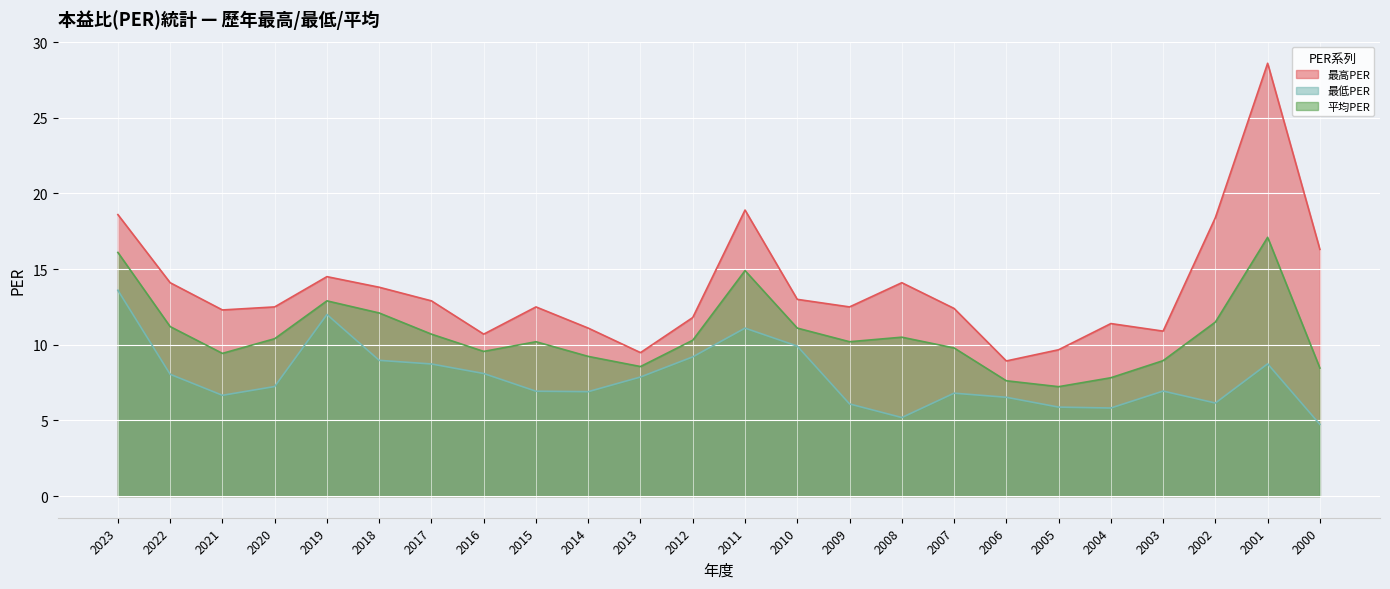

Rank the series by their average value, from lowest to highest.

最低PER, 平均PER, 最高PER